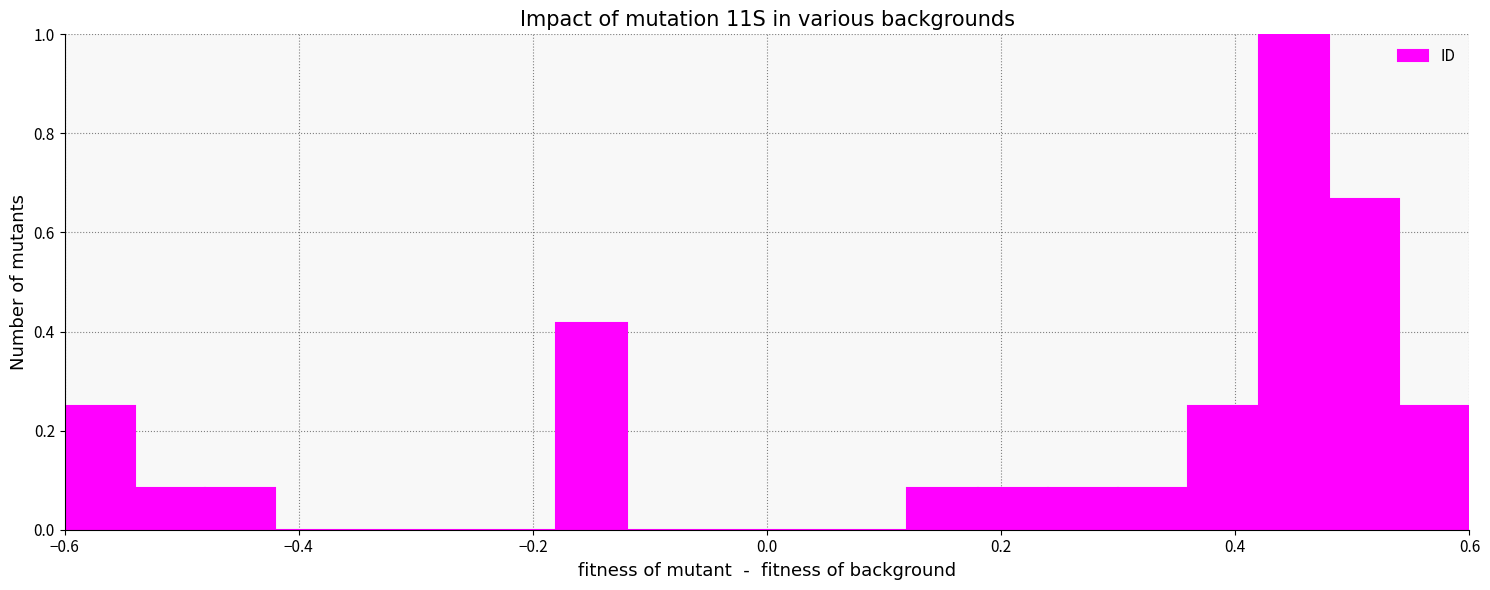

Read against the x-axis, roughly where is the centre of the tallest bar?

0.46